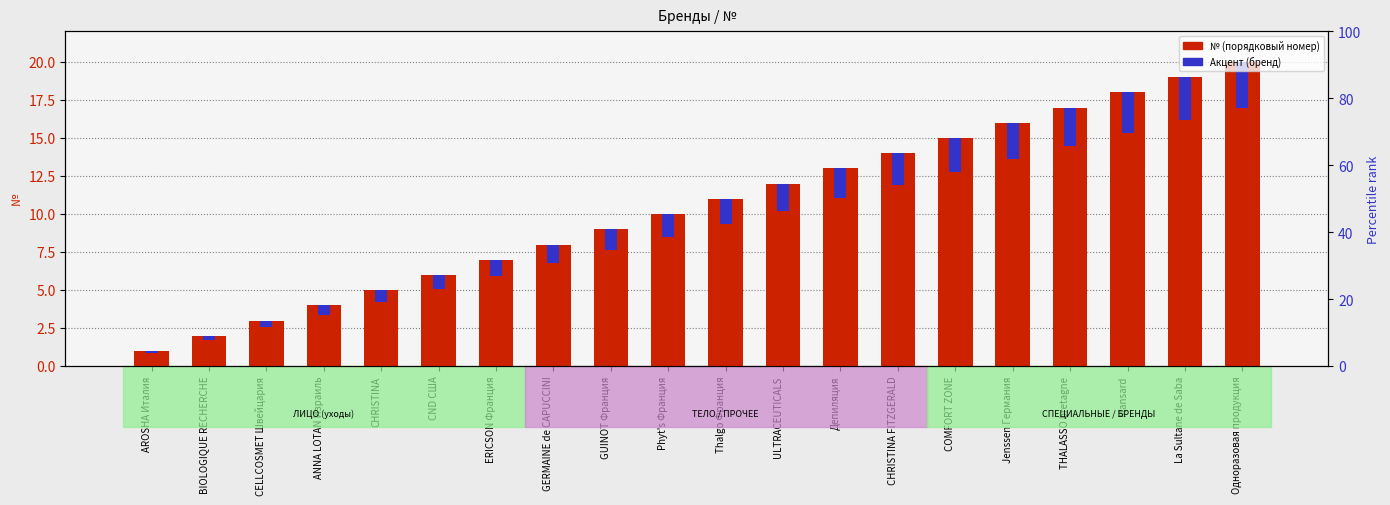

What is the difference between the highest and lowest values at CELLCOSMET Швейцария?

2.6